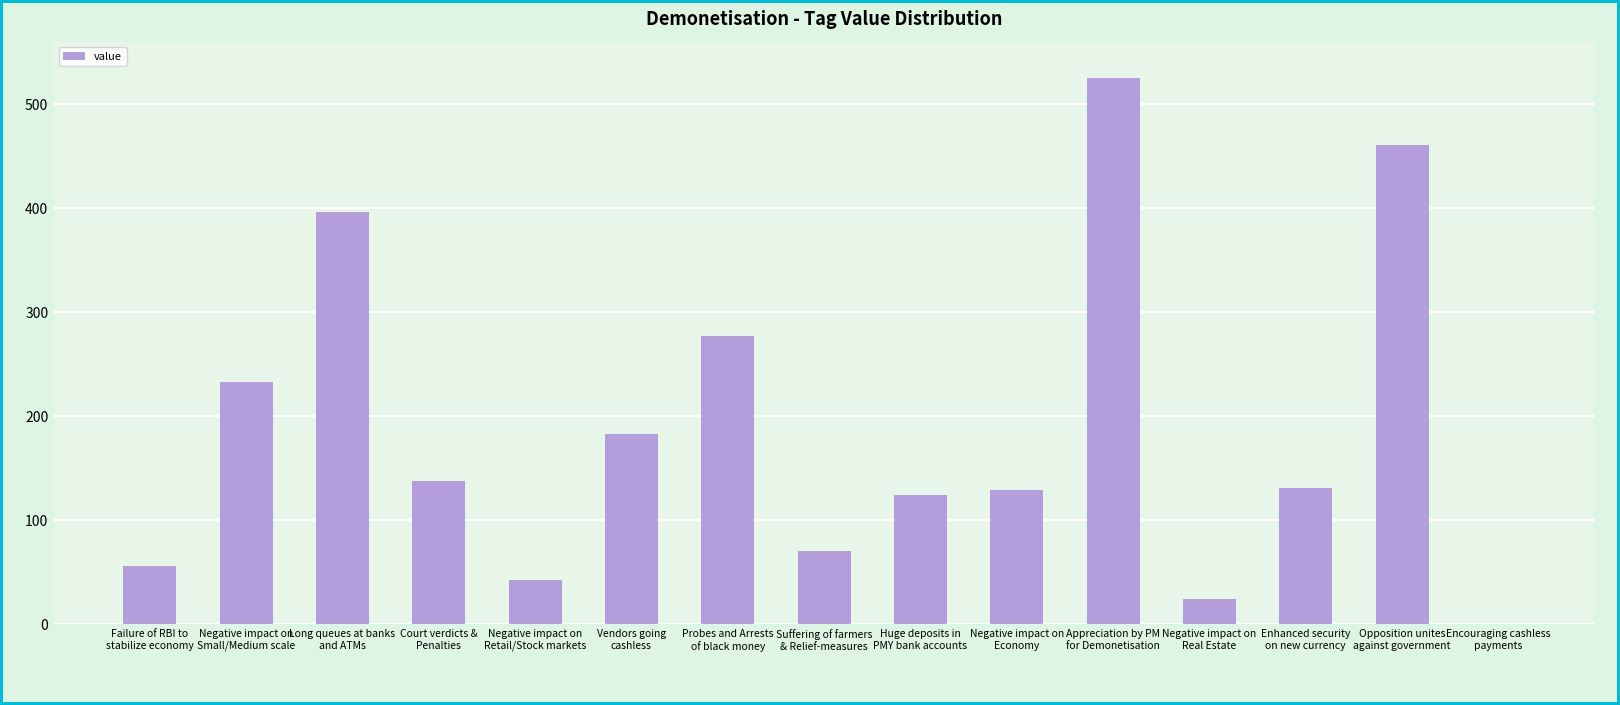

How many values are above zero?

14